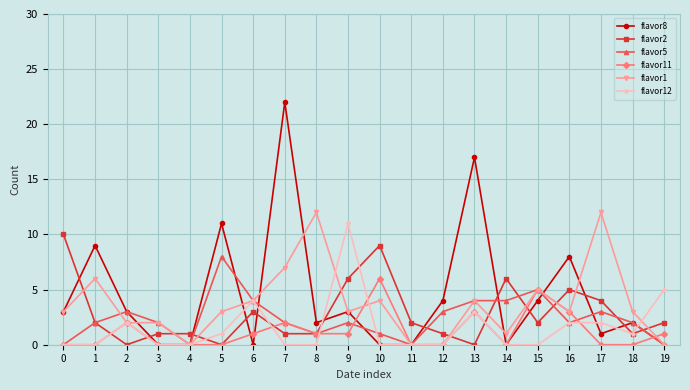

Is the value of flavor1 at 0 greater than the value of flavor2 at 4?

Yes